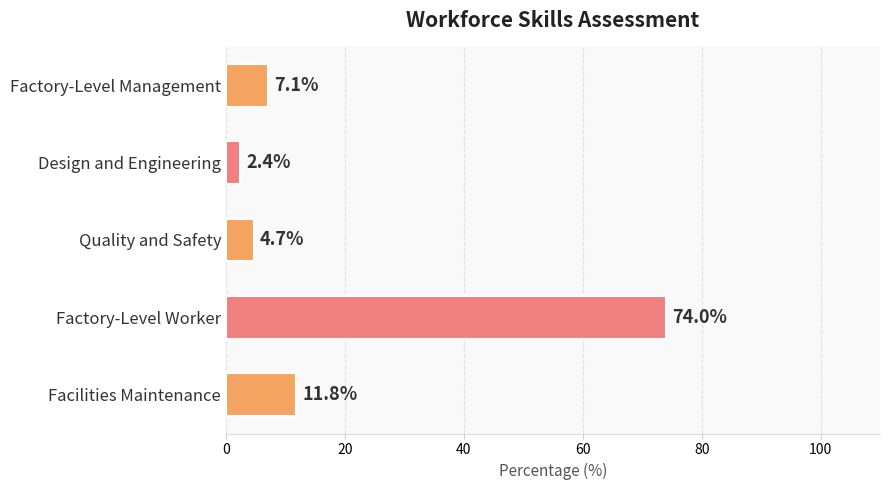

How many values are below 7?

2